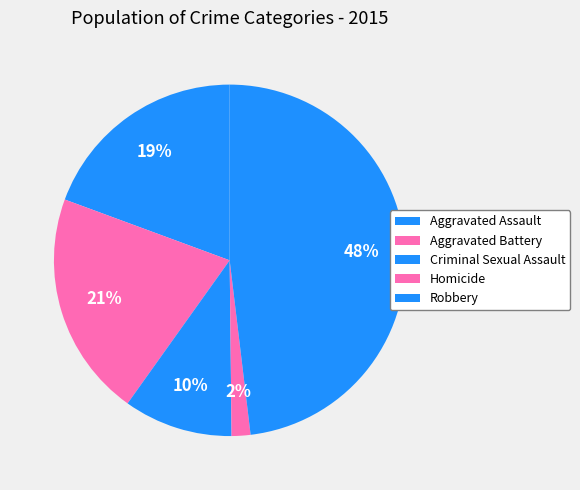

Does Criminal Sexual Assault represent more than half of the total?

No